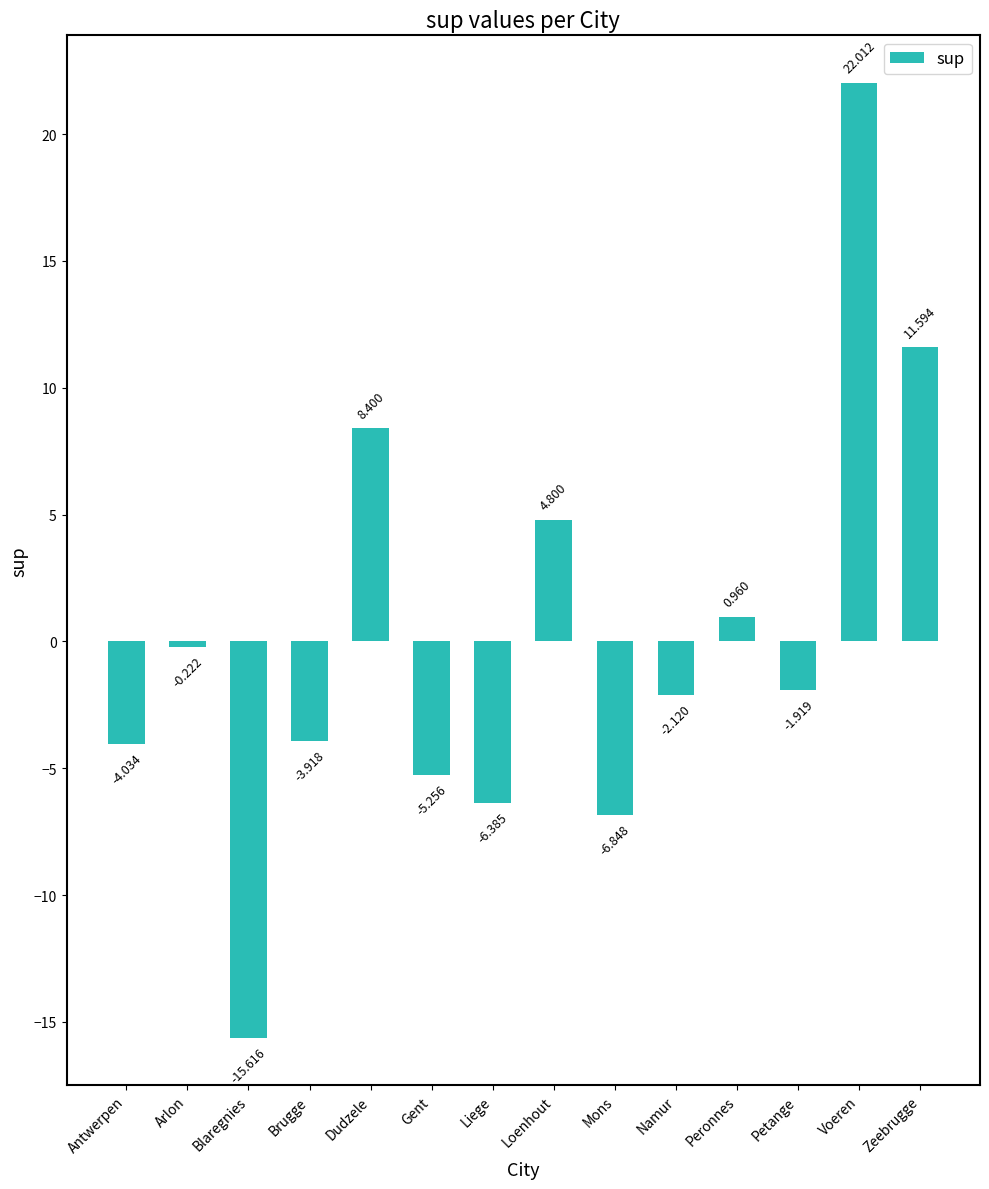

How many data points are above -1?

6